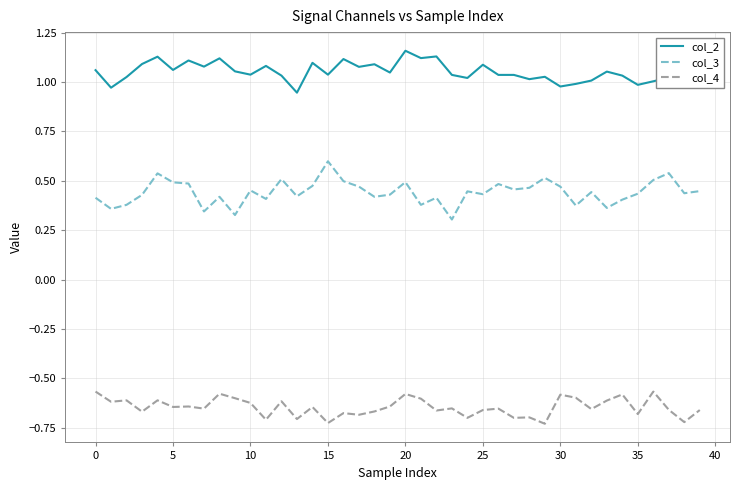

Rank the series by their maximum value, from lowest to highest.

col_4, col_3, col_2